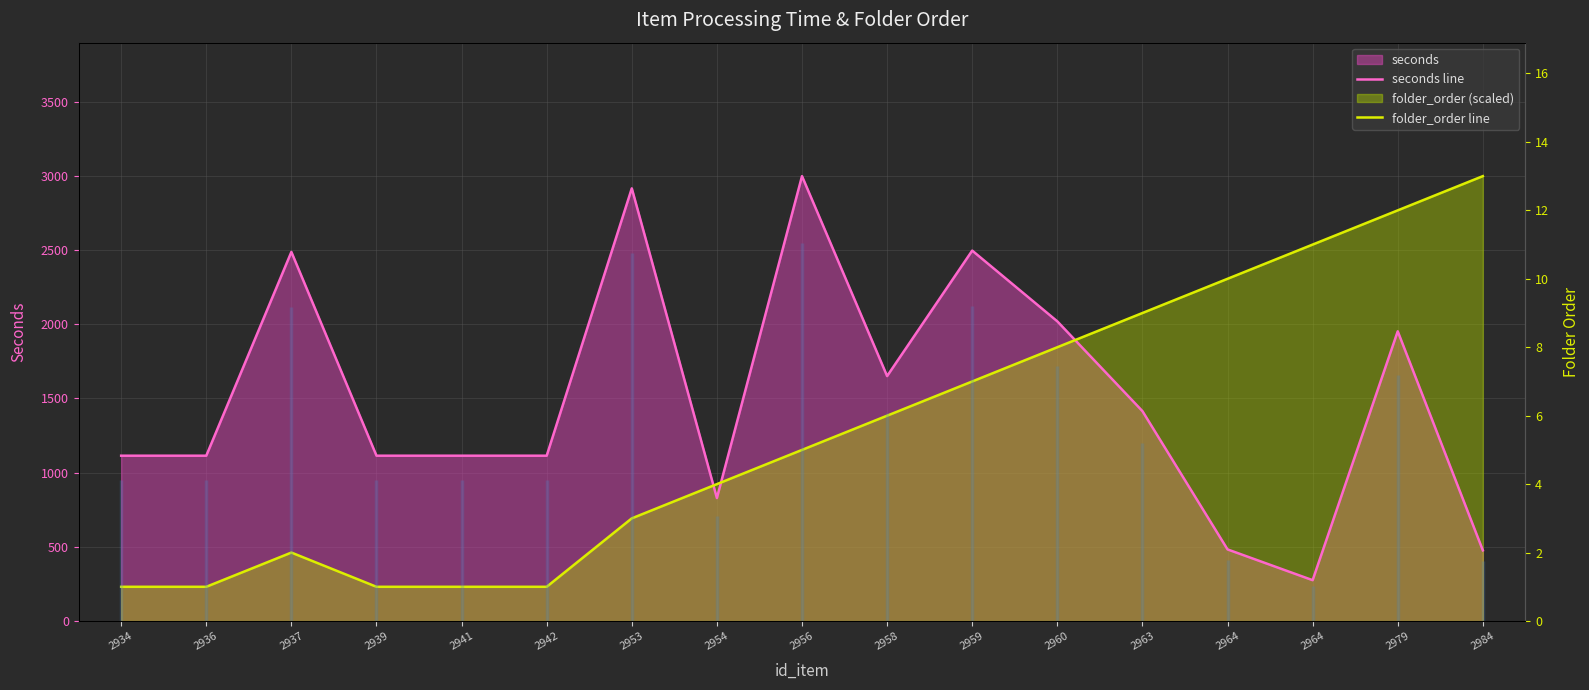

Read the seconds line value at 2984.

476.2